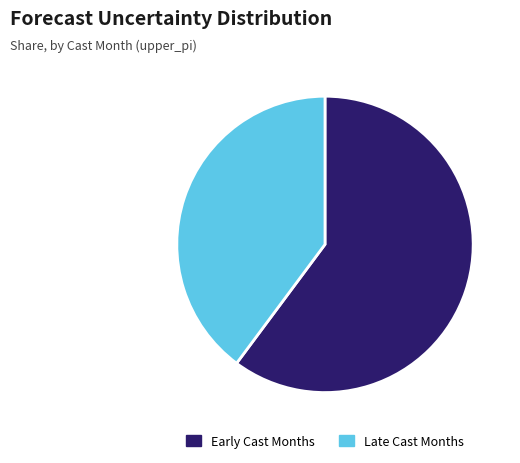

Which category has the biggest portion of the pie?

Early Cast Months